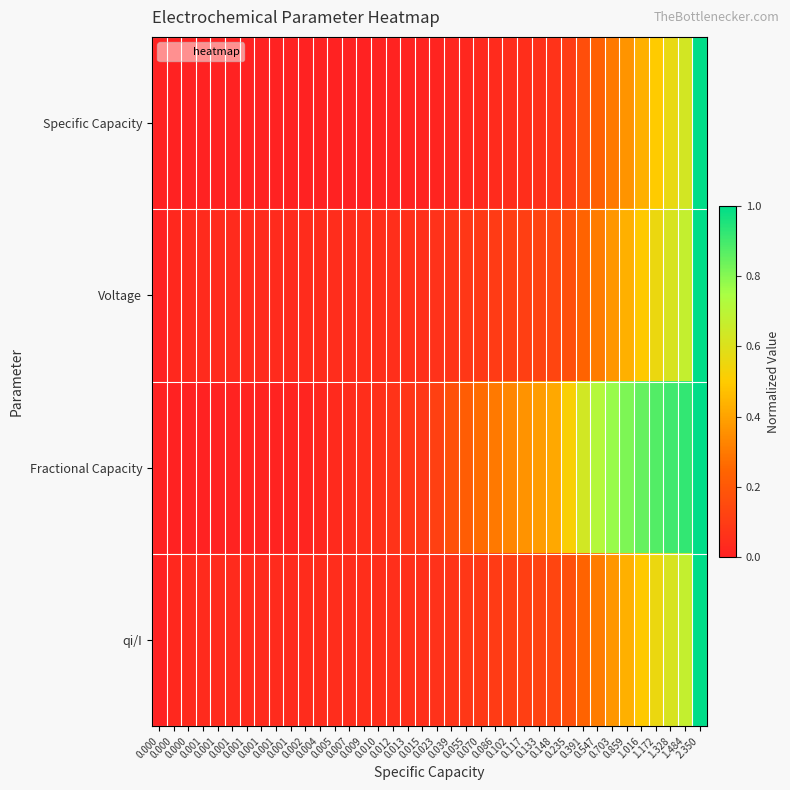

What is the total value across all series at 0.005?

0.1